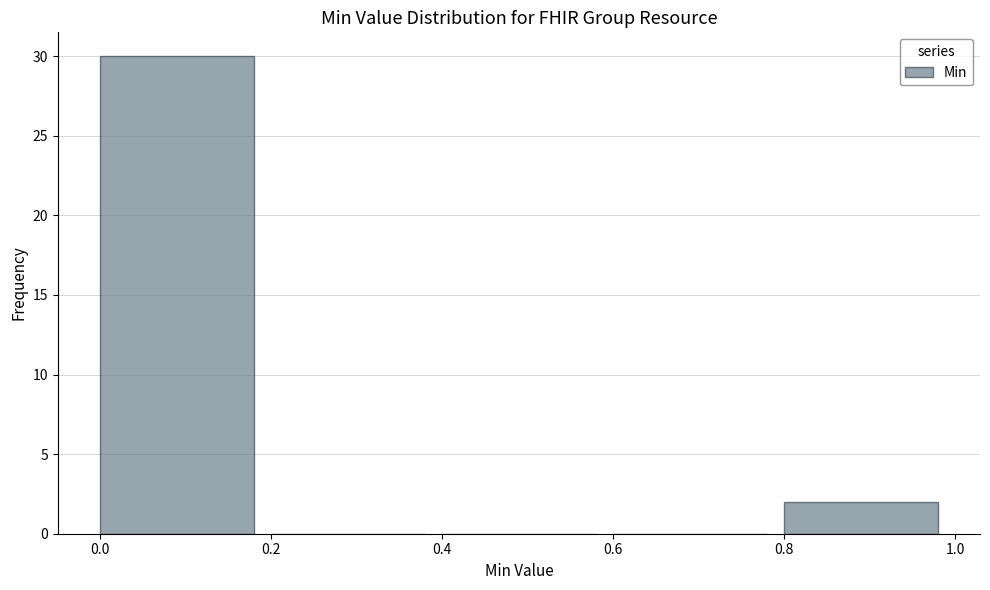

Reading left to right, transcribe this chart: for each bar, give the range it covers on the x-axis and its height. The values are not printed on the chart, so give them approximately, as read against the axis.

0.0 to 0.2: 30
0.2 to 0.4: 0
0.4 to 0.6: 0
0.6 to 0.8: 0
0.8 to 1.0: 2